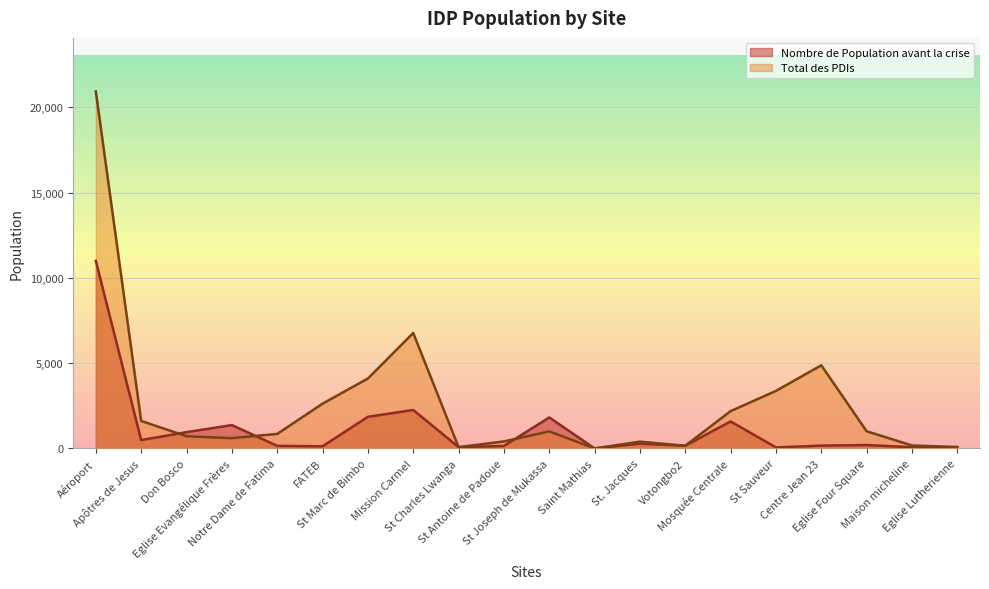

How many times do Total des PDIs and Nombre de Population avant la crise cross each other?

3